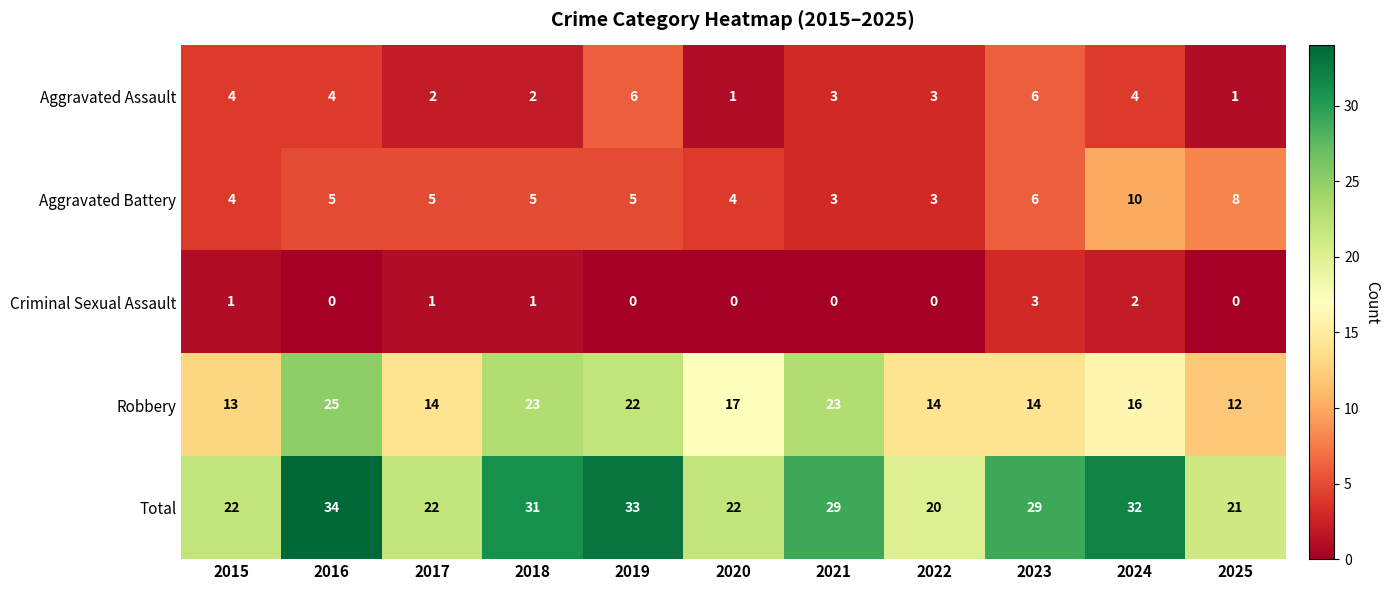

List the series in order of their peak value, lowest first.

Criminal Sexual Assault, Aggravated Assault, Aggravated Battery, Robbery, Total